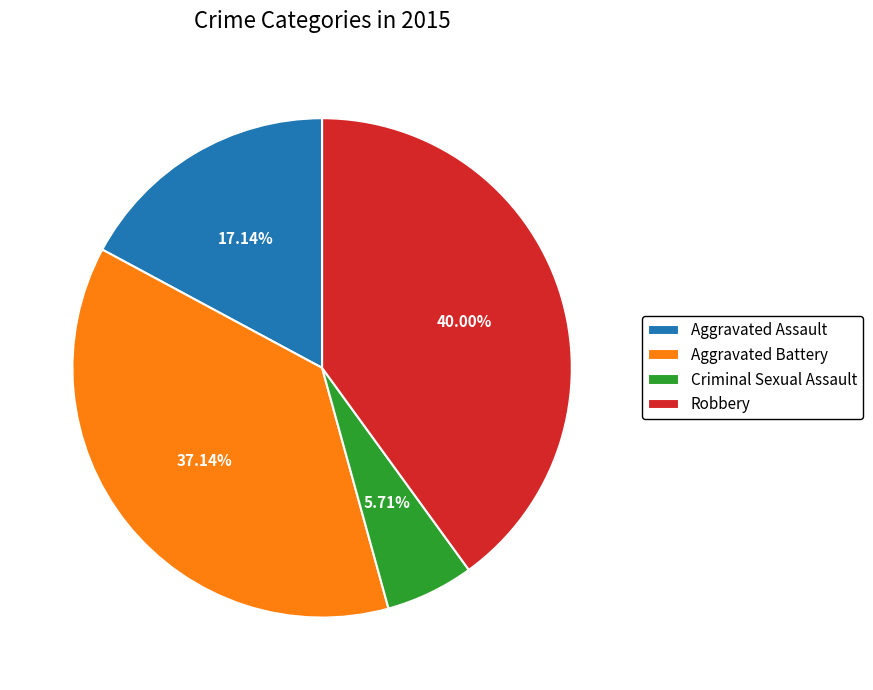

How many slices are in this pie chart?

4